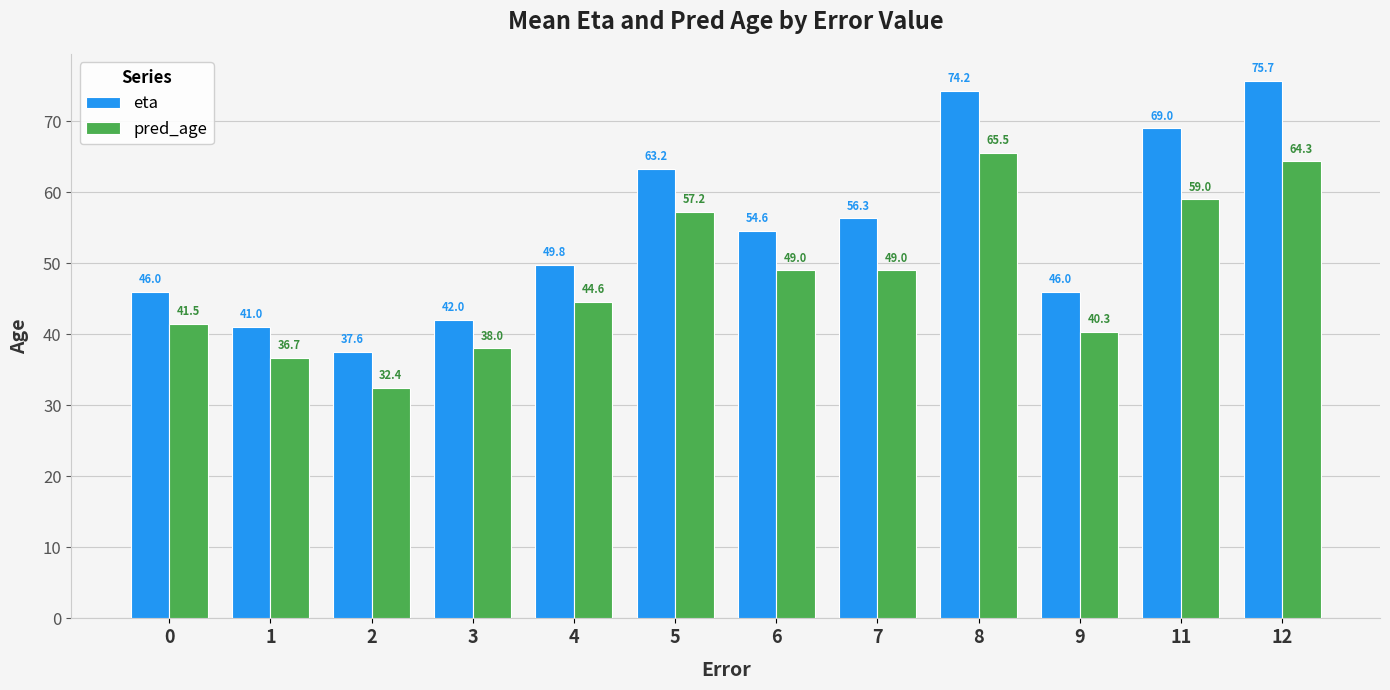

What is the difference between the maximum and minimum values in the eta series?

38.1